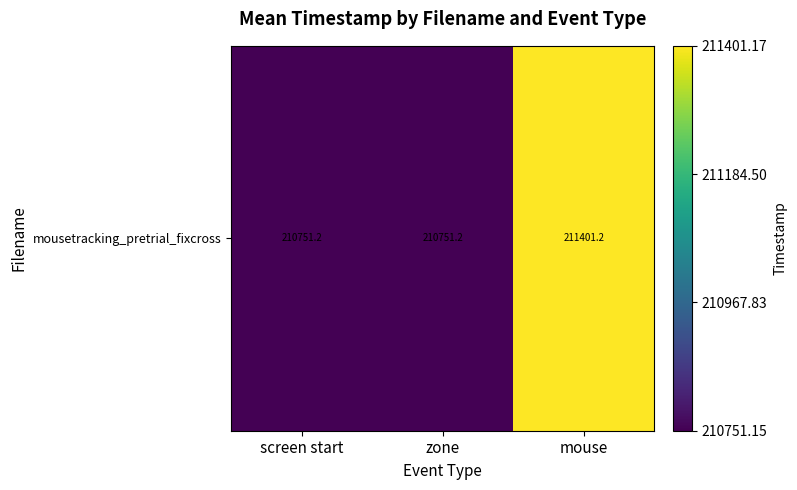

The chart shows a value of 211401.2 at mouse. True or false?

True